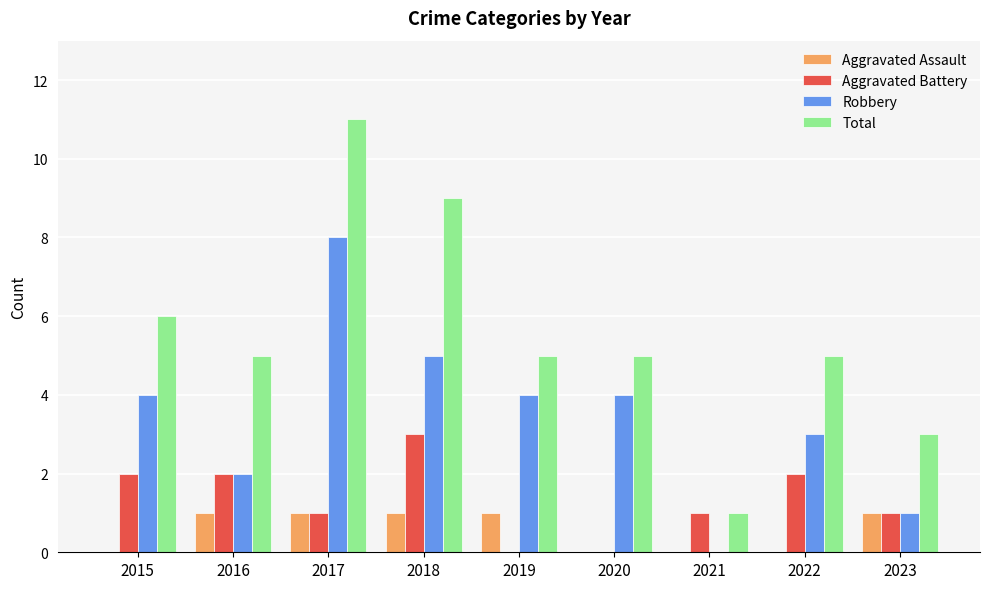

The value of Aggravated Assault at 2017 is 0. True or false?

False